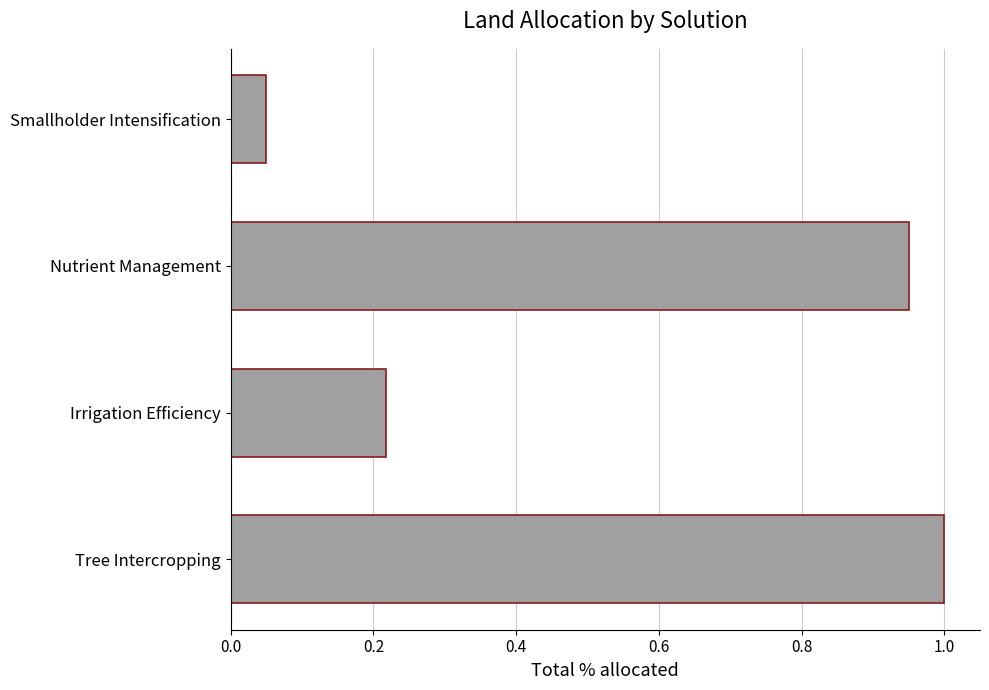

Which label corresponds to the largest value in the chart?

Tree Intercropping